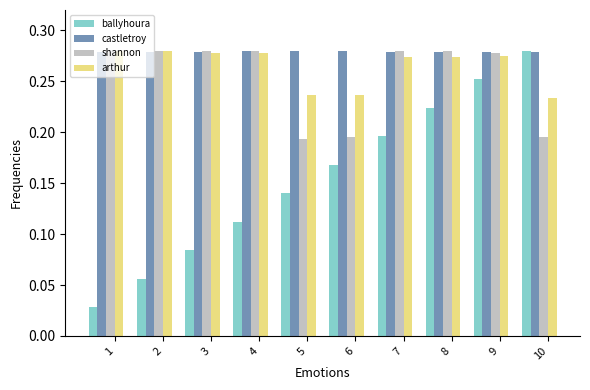

Is the value of arthur at 5 greater than the value of ballyhoura at 4?

Yes